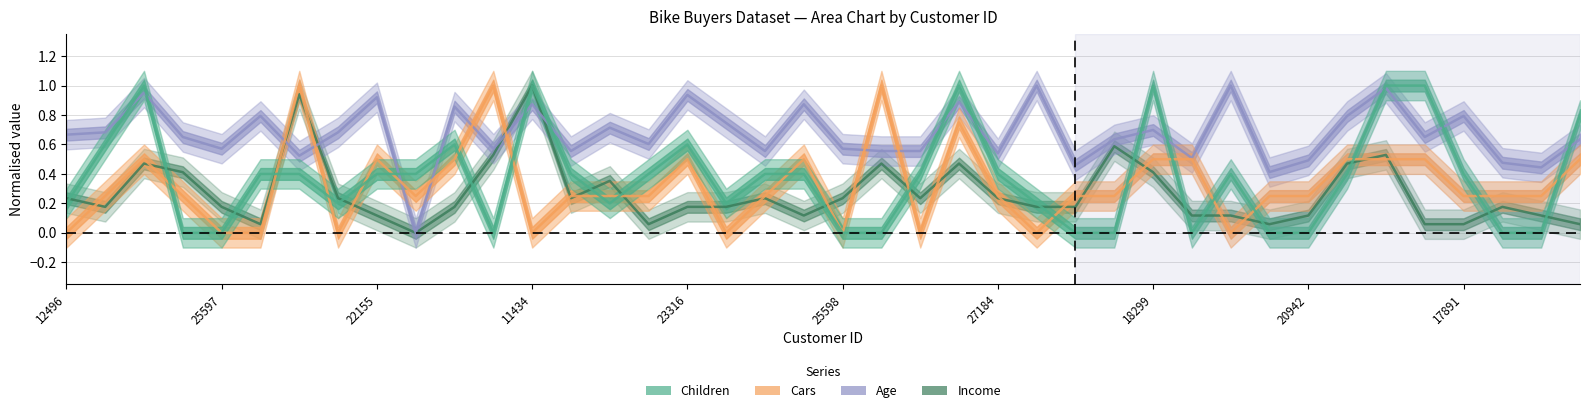

What is the difference between the maximum and minimum values in the Income series?

1.0